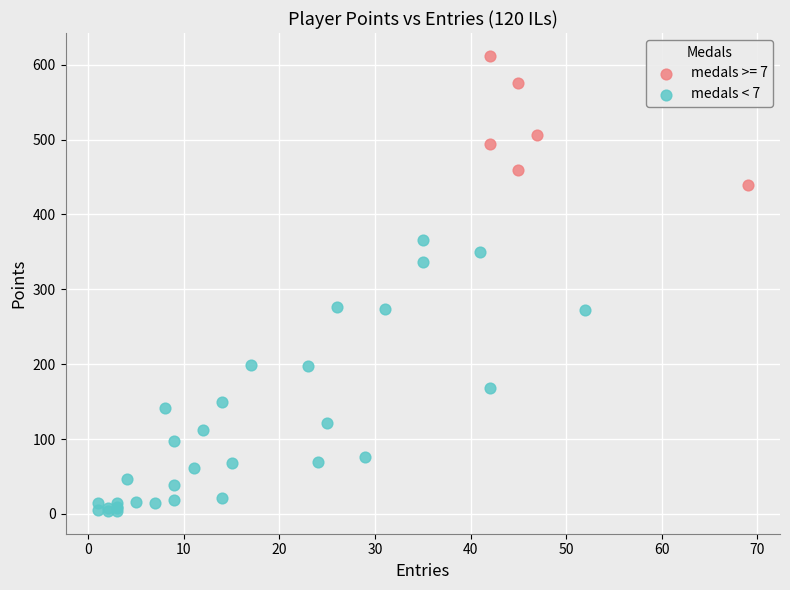

Which series has the largest Y range (max minus min)?

medals < 7